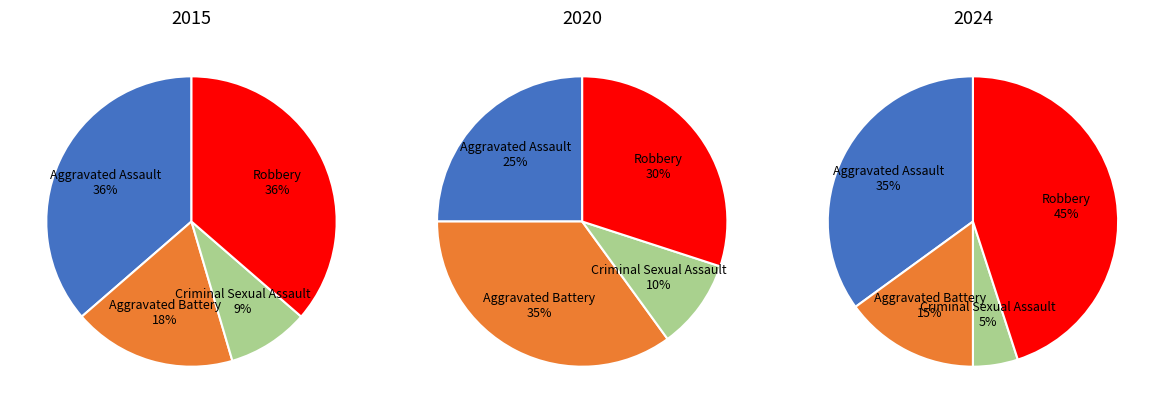

The Robbery slice represents 45% of the pie. True or false?

True